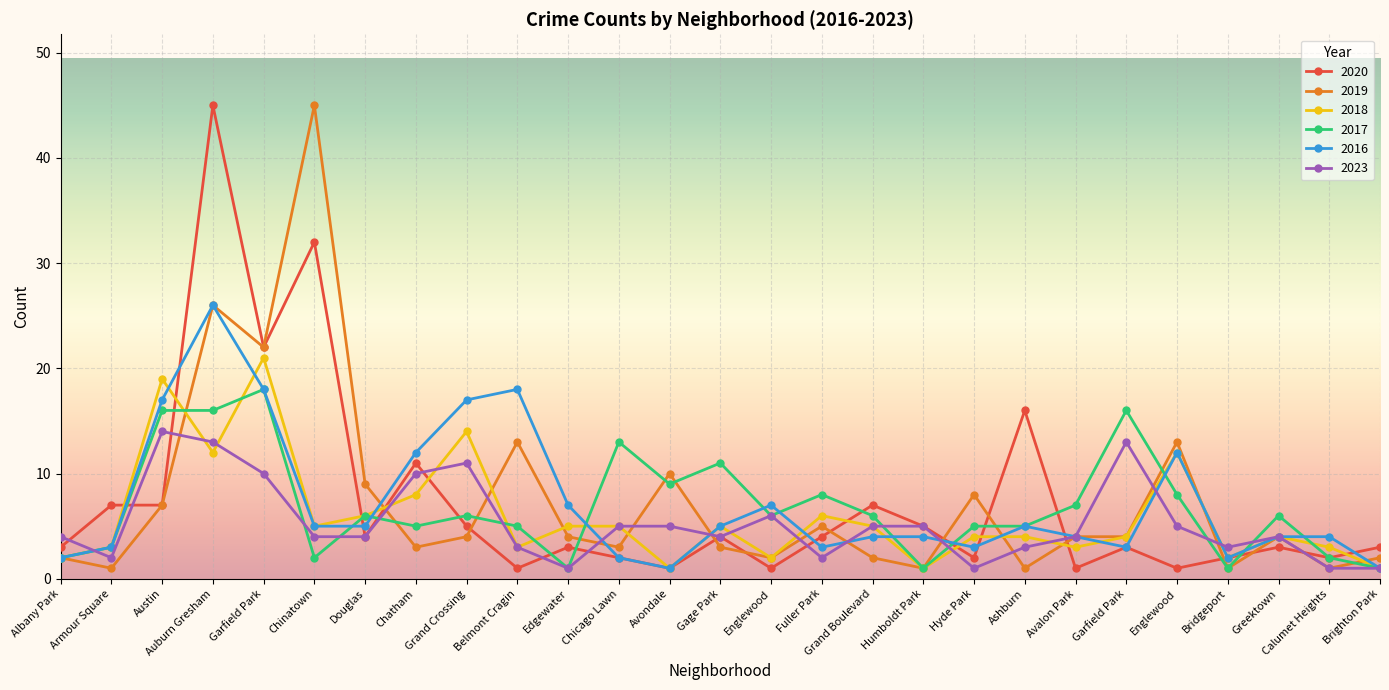

What are all the series names shown in the legend?

2020, 2019, 2018, 2017, 2016, 2023